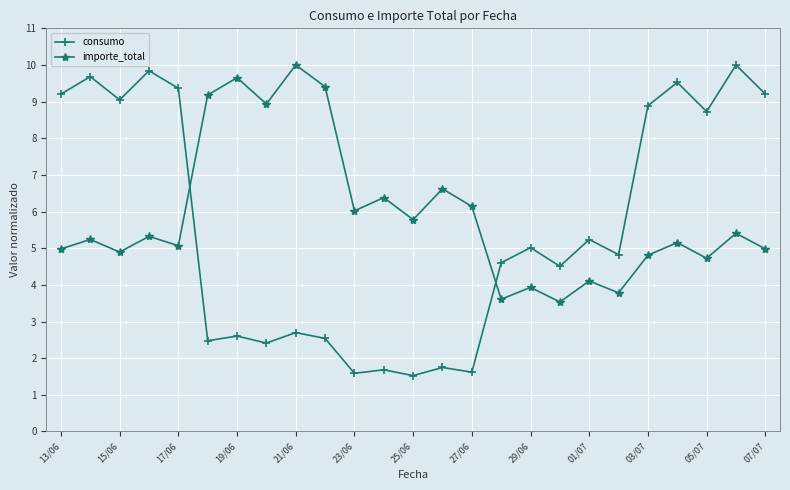

In importe_total, how many points are higher than both neighbors (excluding endpoints)?

10